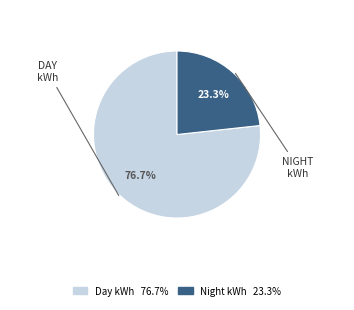

To the nearest percent, what is the difference between the largest and smallest slice percentages?

53%